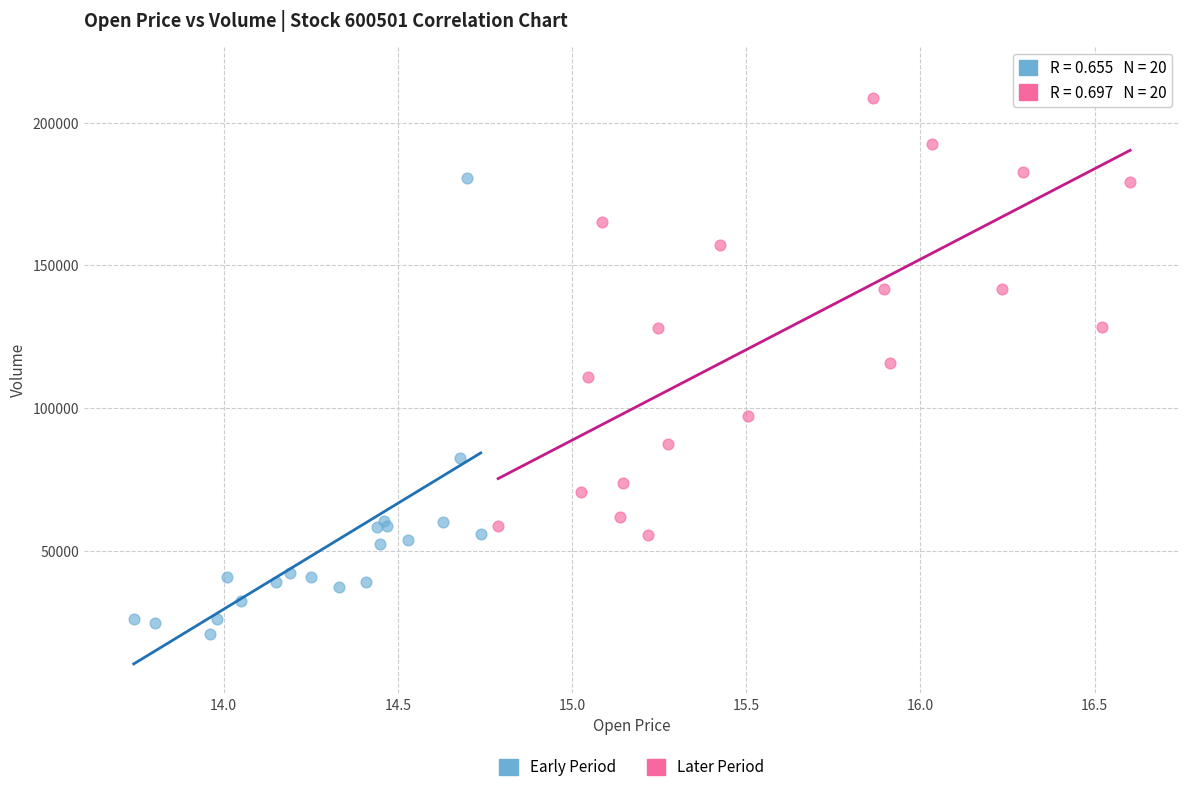

Which series contains the lowest Y value?

Early Period